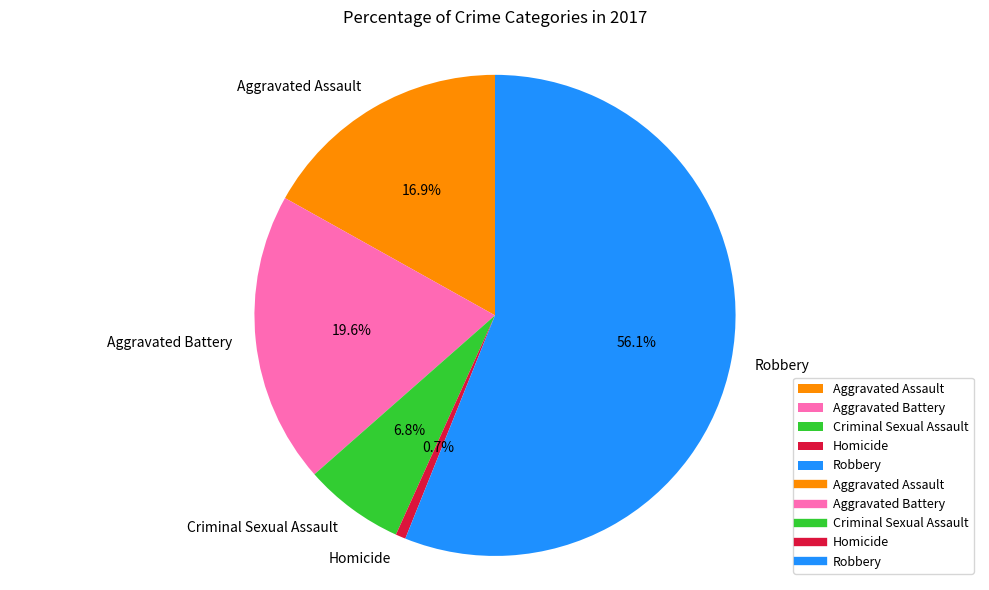

True or false: Aggravated Battery accounts for 20% of the total.

True